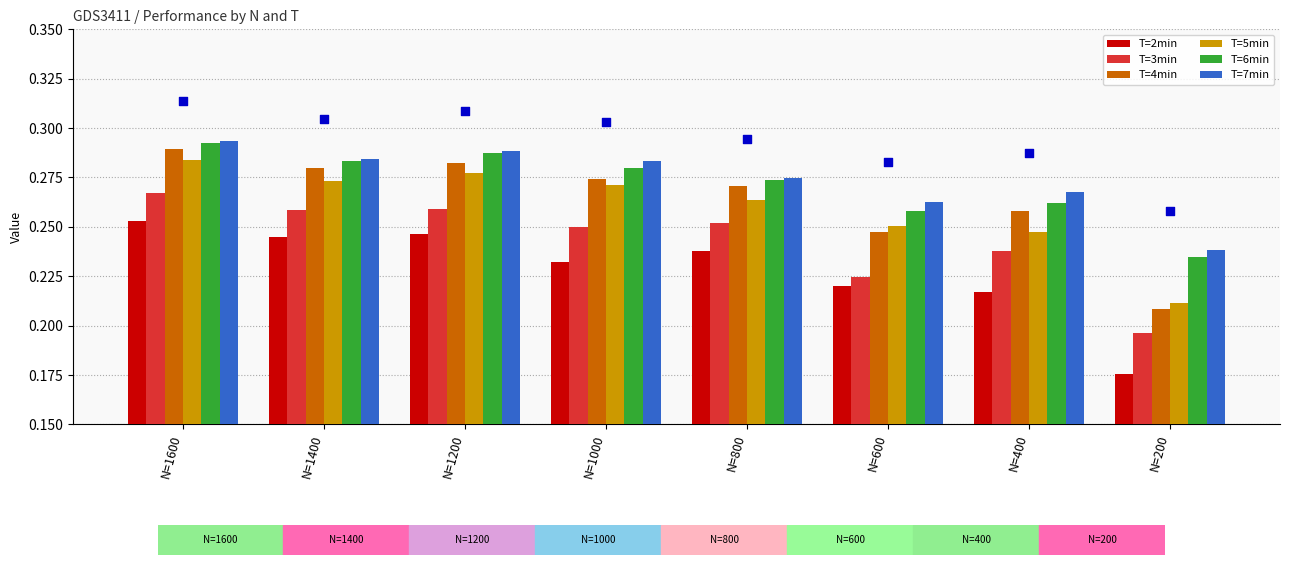

Which series contains the lowest Y value?

T=2min